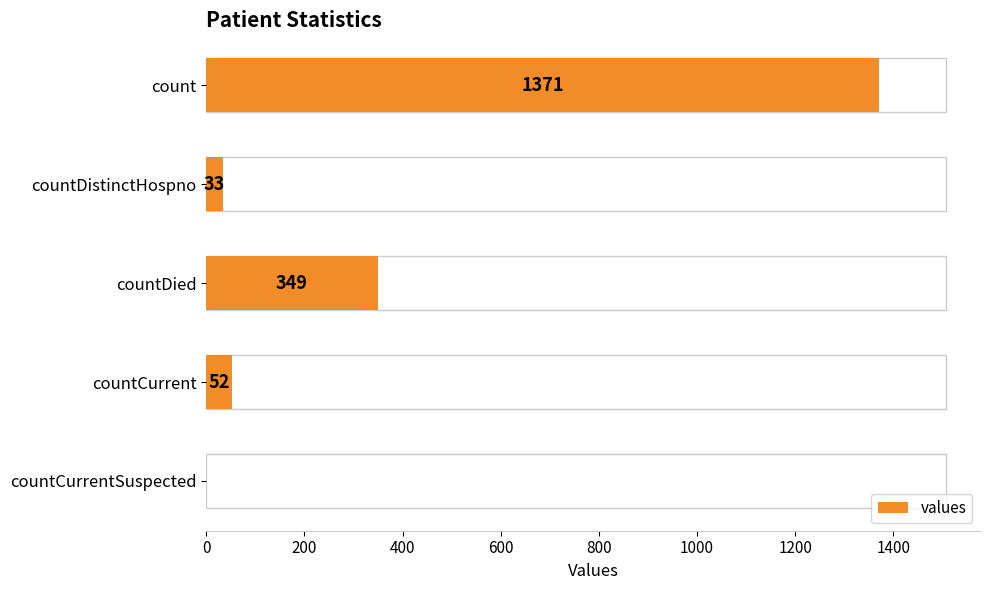

True or false: the data shows 1828 at count.

False